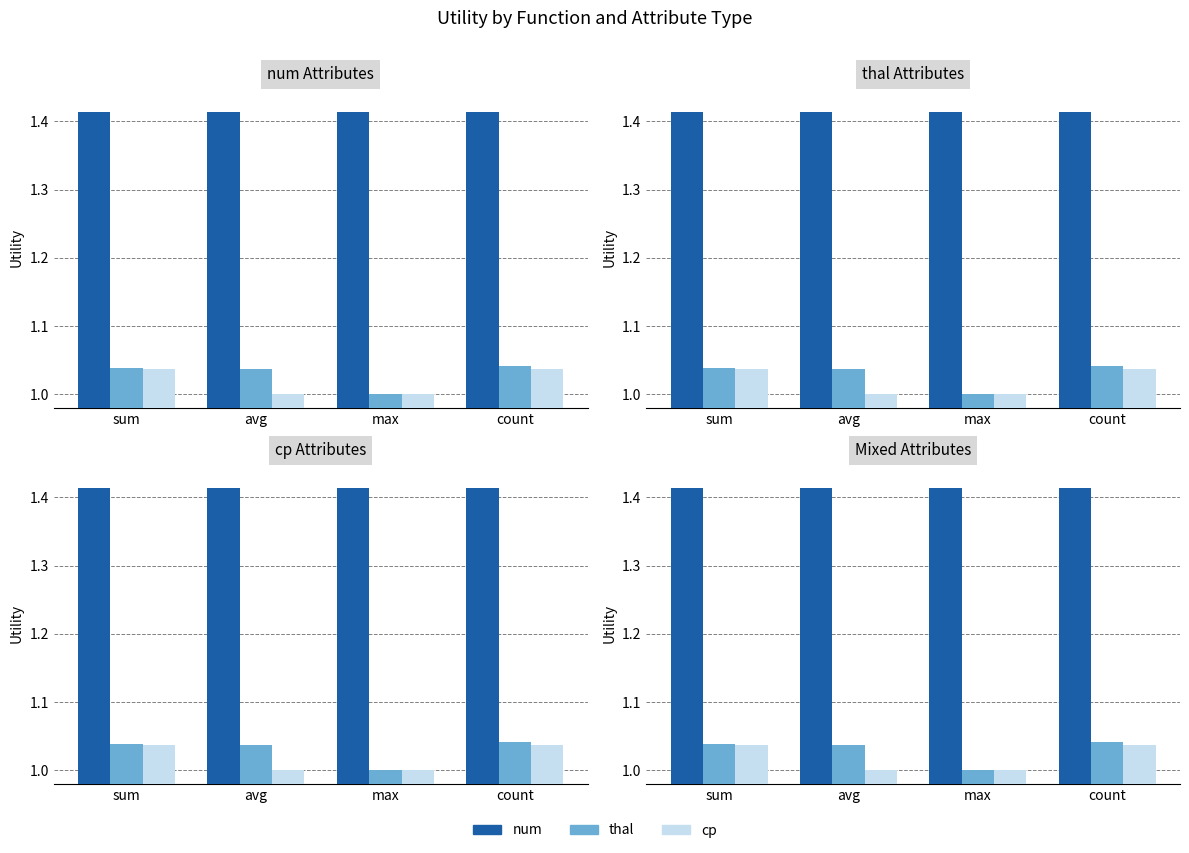

How many distinct data groups are displayed?

3